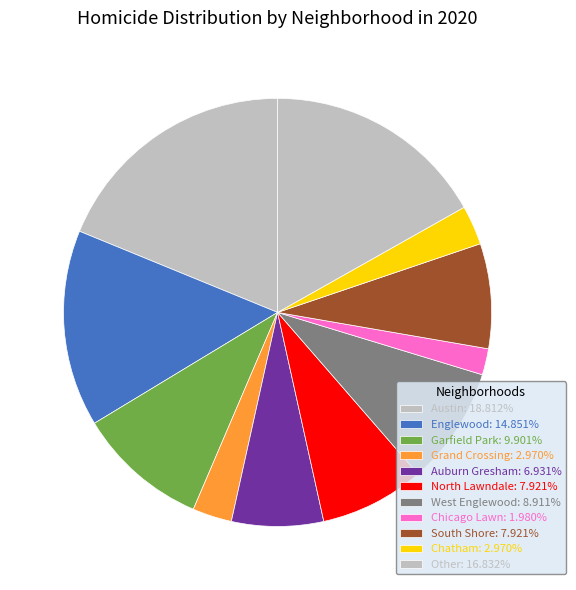

Count the number of slices in the pie.

11